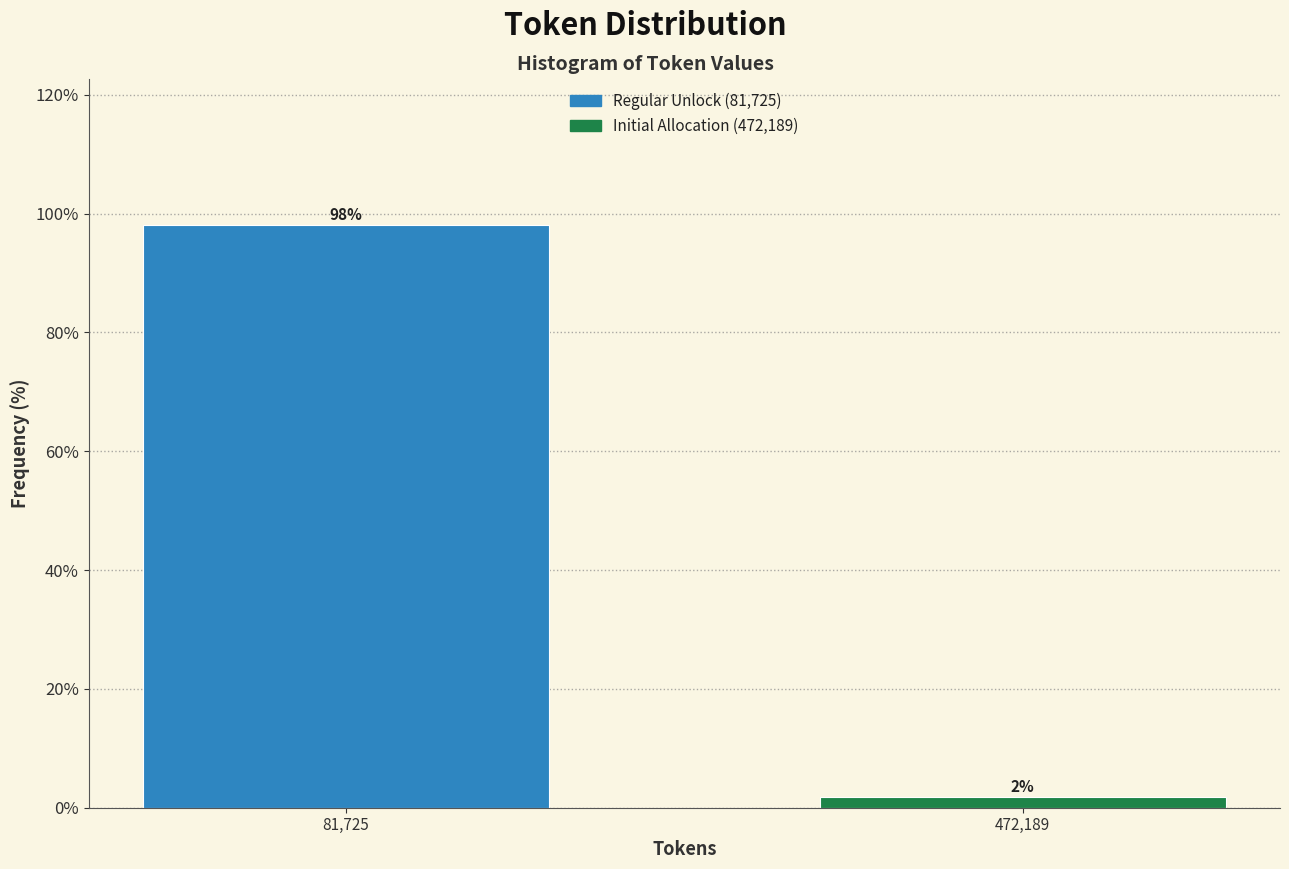

What position from the left is 81,725?

1